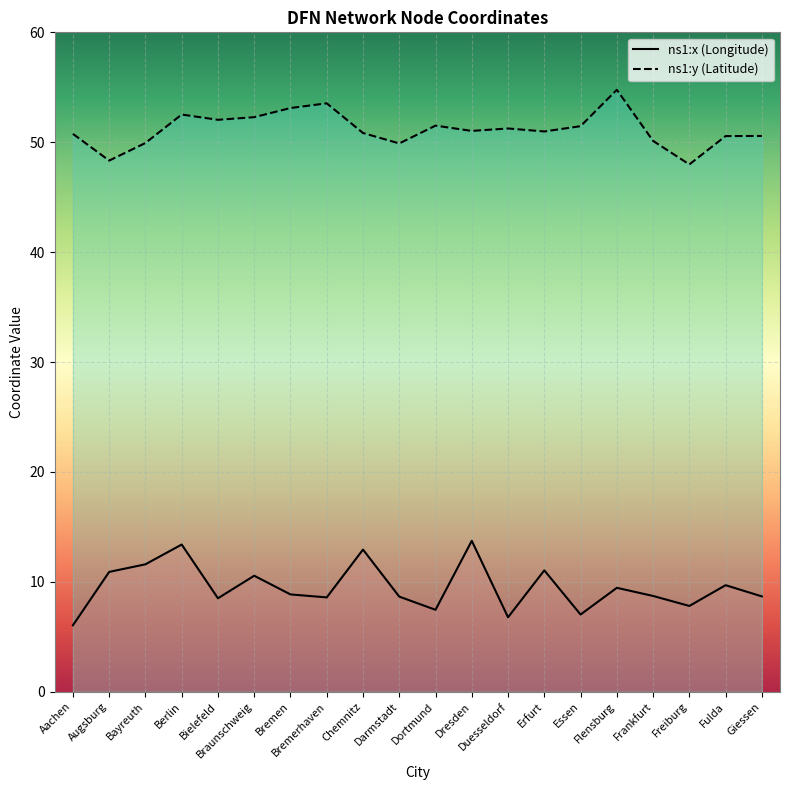

Which series has the largest total across all categories?

ns1:y (Latitude)